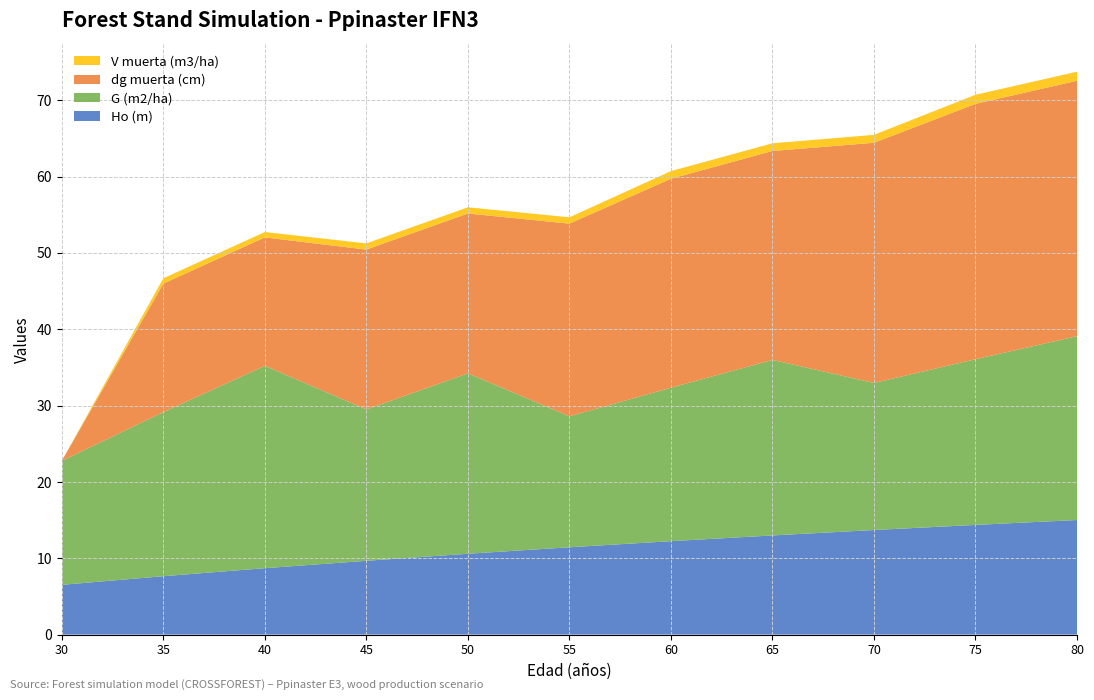

Reading left to right, transcribe all the data shown in this chart.

Ho (m): 30=6.5	35=7.7	40=8.7	45=9.7	50=10.6	55=11.4	60=12.2	65=13.0	70=13.7	75=14.4	80=15.0
G (m2/ha): 30=16.2	35=21.5	40=26.5	45=19.8	50=23.6	55=17.1	60=20.1	65=23.0	70=19.3	75=21.7	80=24.1
dg muerta (cm): 30=0.0	35=16.8	40=16.8	45=20.9	50=20.9	55=25.2	60=27.4	65=27.4	70=31.5	75=33.5	80=33.5
V muerta (m3/ha): 30=0.0	35=0.7	40=0.7	45=0.8	50=0.8	55=0.8	60=1.0	65=1.0	70=1.0	75=1.2	80=1.2